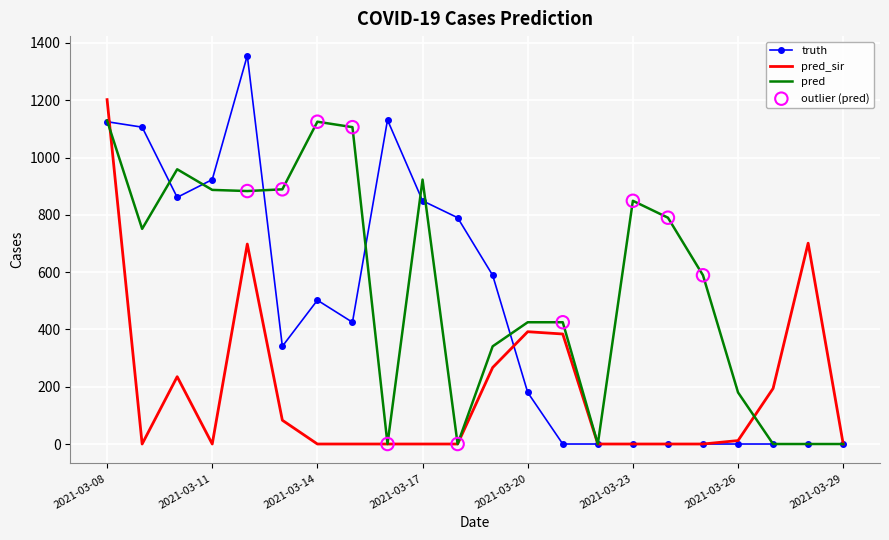

Which series has the largest total across all categories?

pred